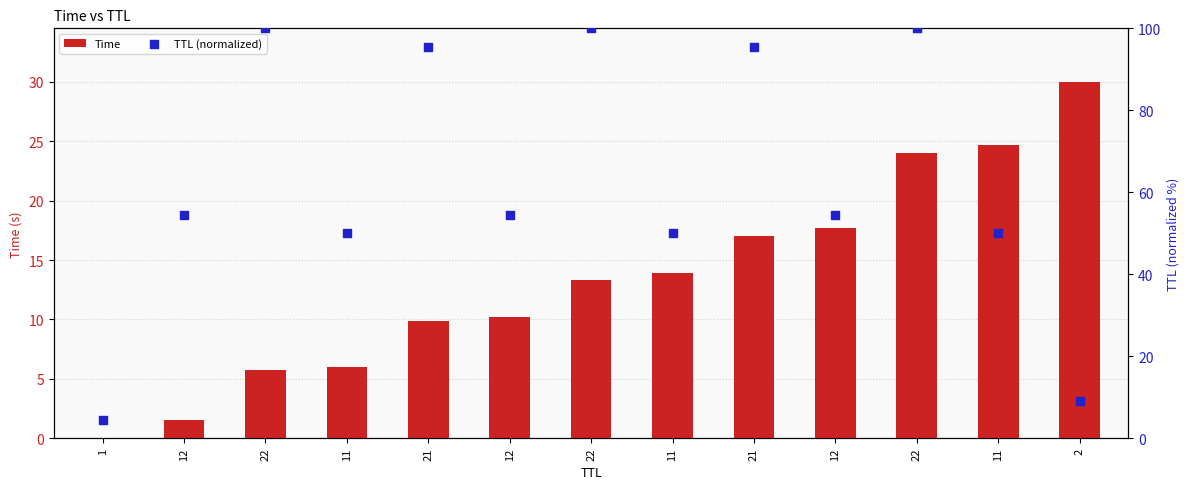

Which series has the largest total across all categories?

TTL (normalized)